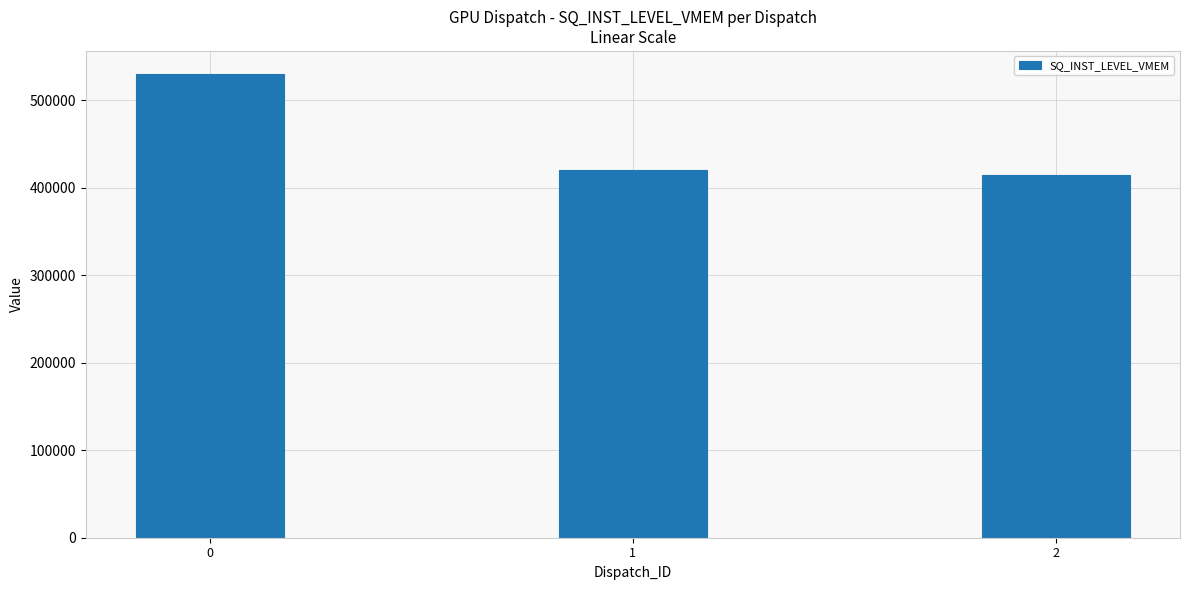

Are the bars horizontal?

No